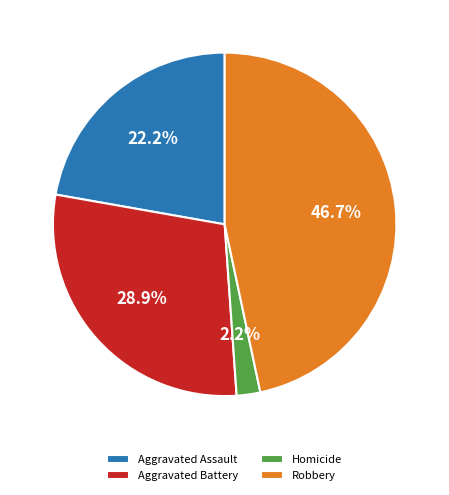

Approximately how many times larger is the value at Robbery compared to Aggravated Assault?

2.1